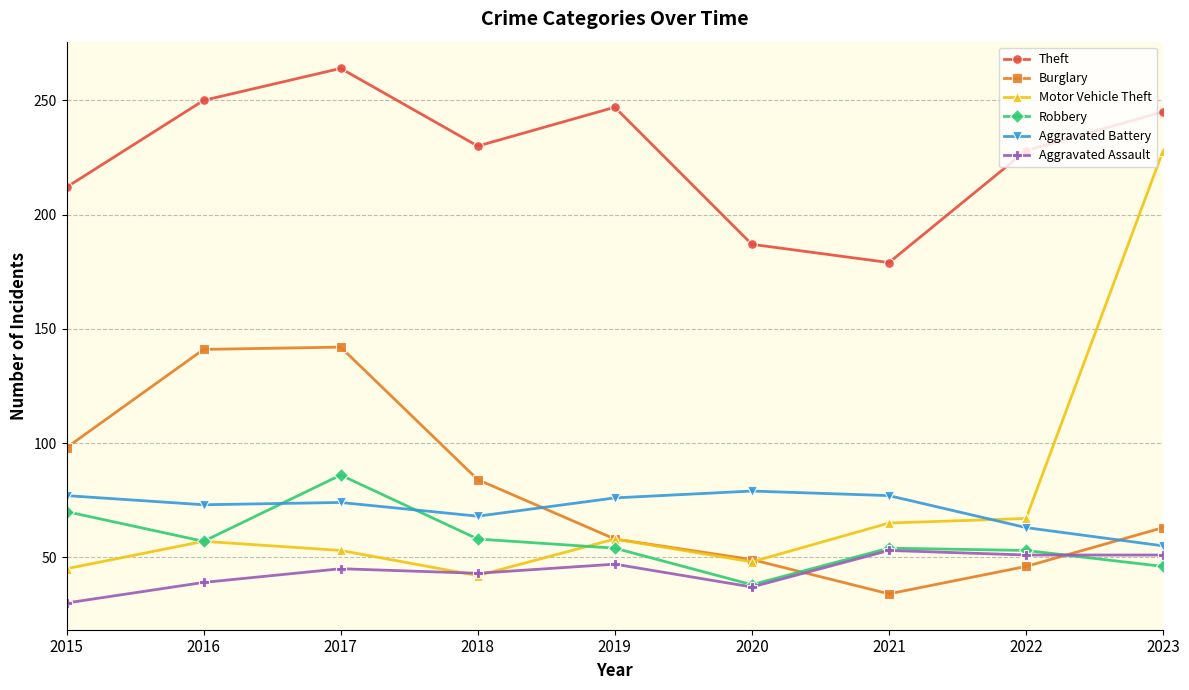

What is the minimum value shown in the chart?

30